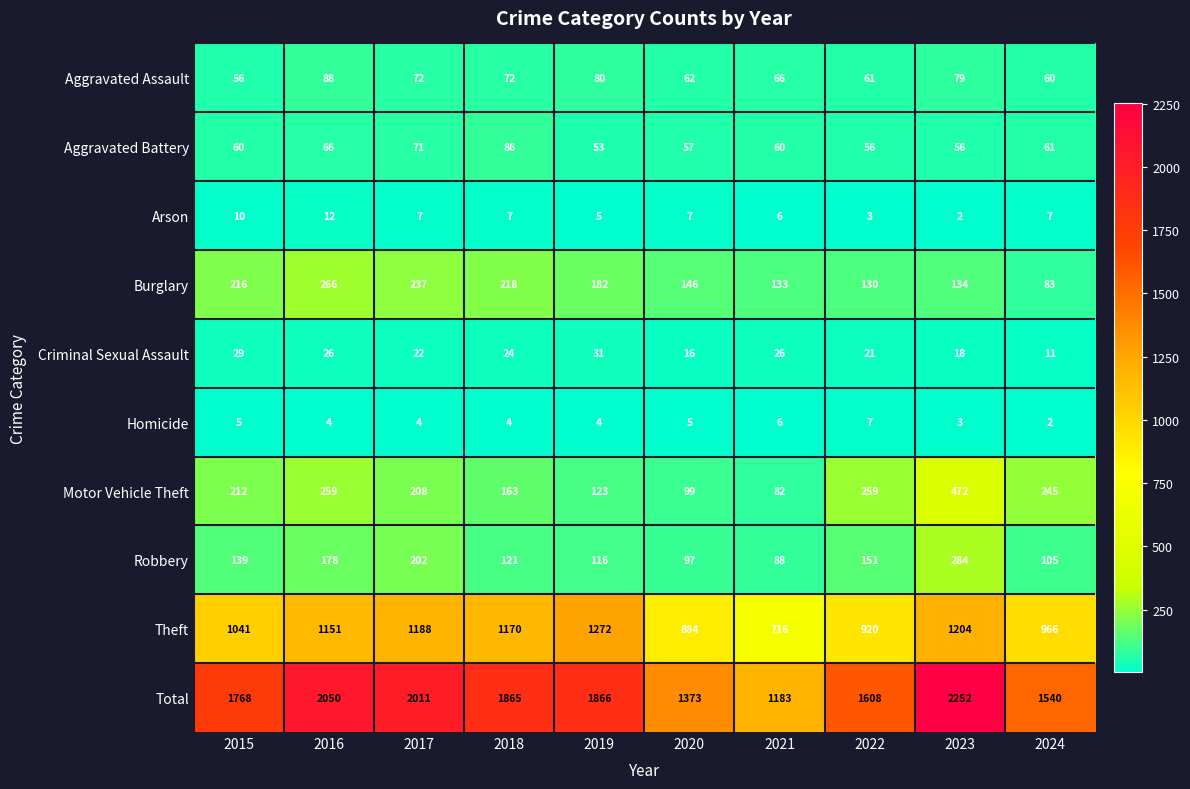

Which series has the widest spread of values?

Total